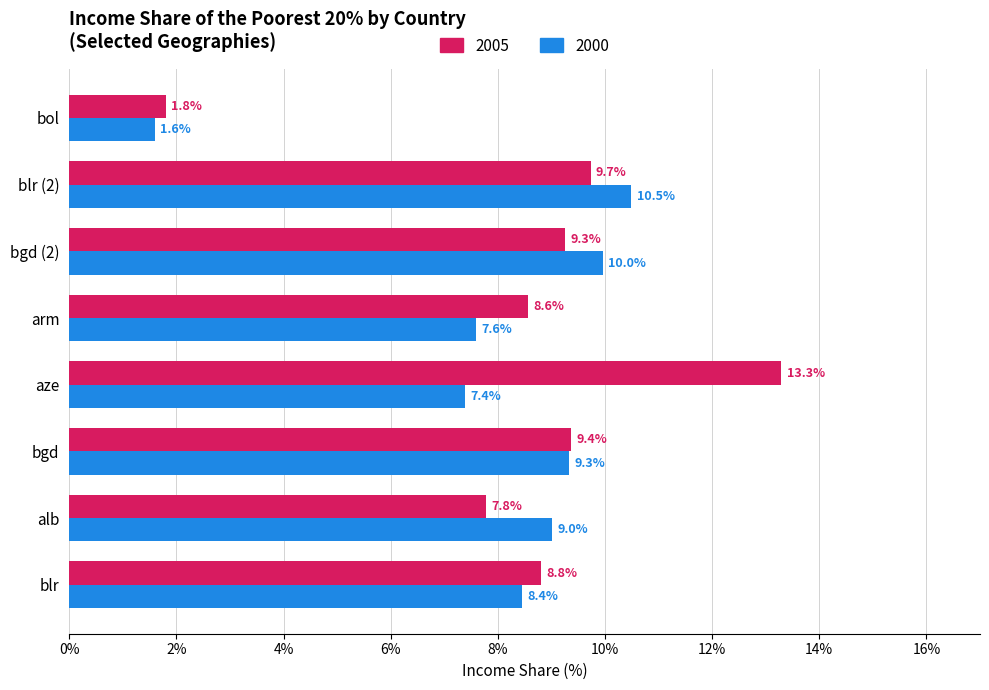

What is the difference between the maximum and minimum values in the 2005 series?

11.5